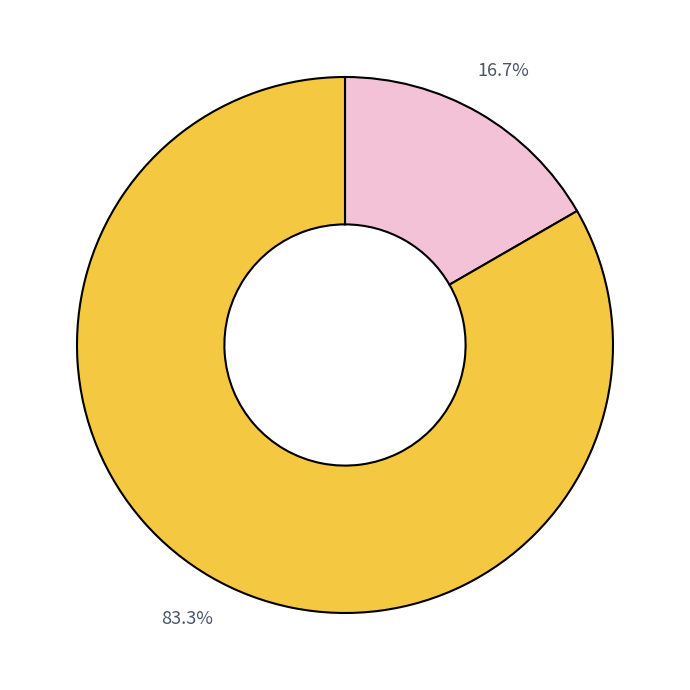

Is there any slice that represents more than half of the pie?

Yes